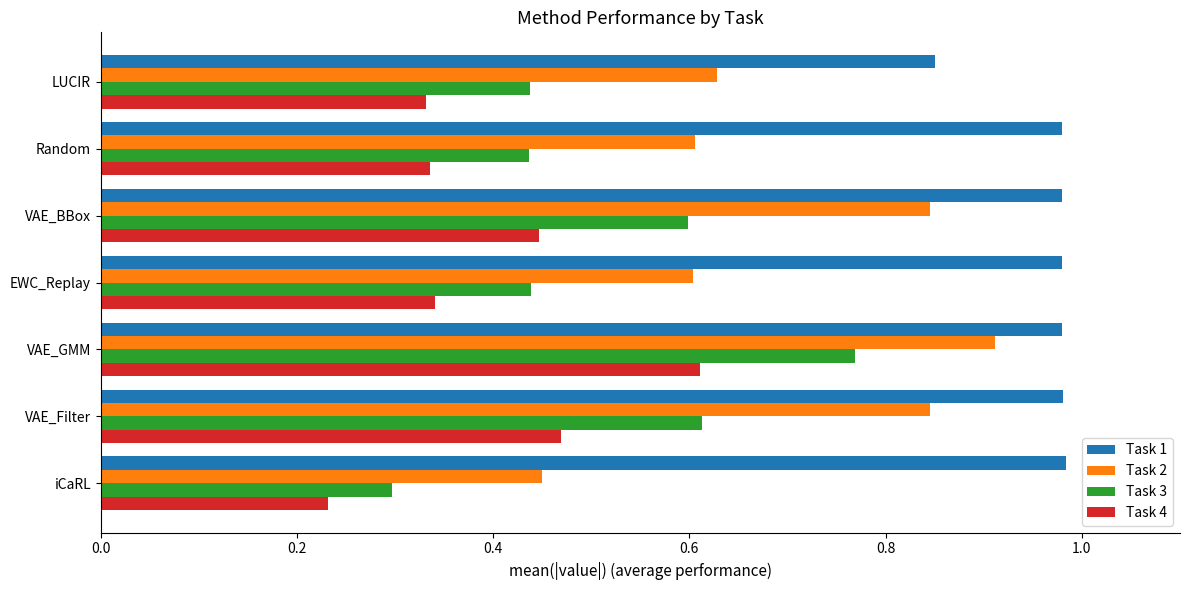

Which series has the widest spread of values?

Task 3